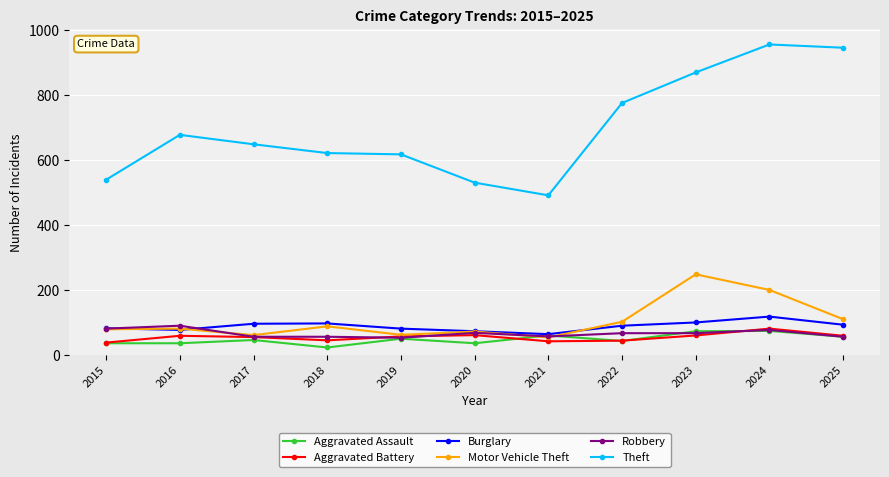

Which series has the largest range (max minus min)?

Theft